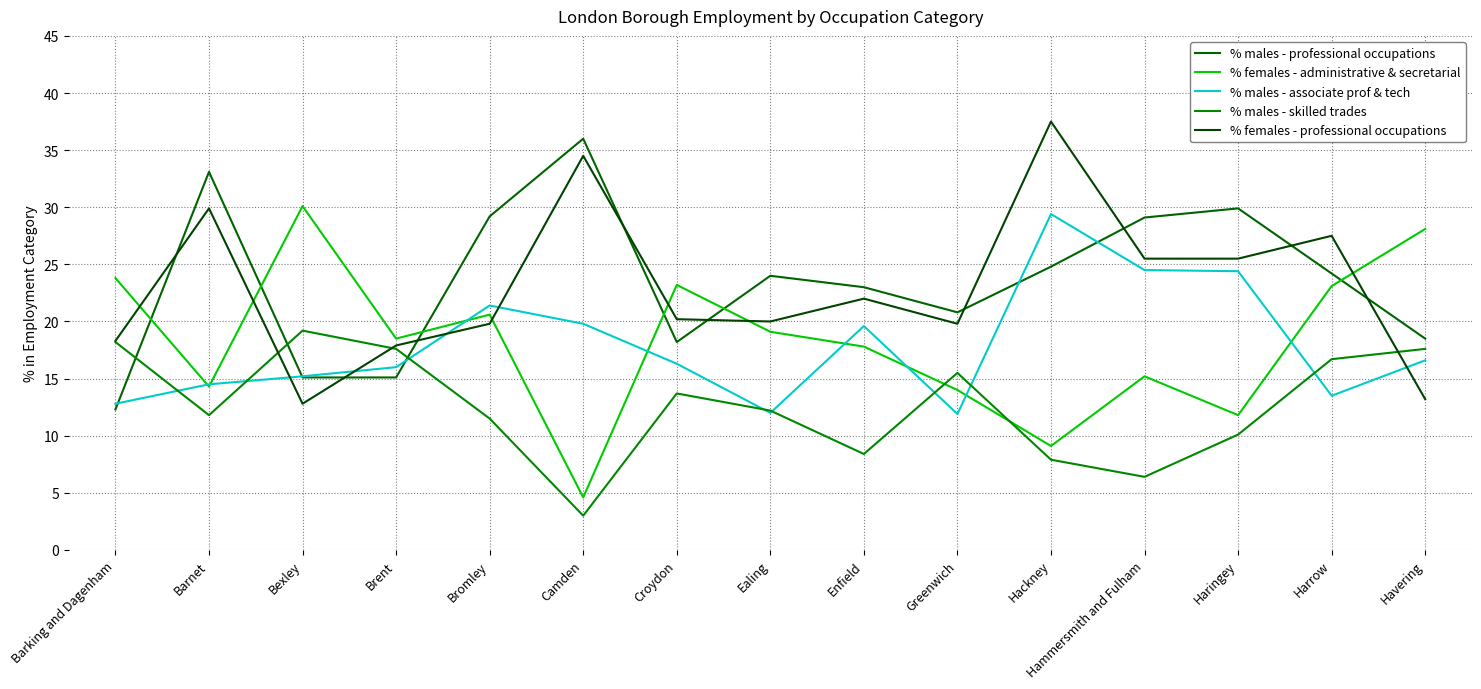

The value of % males - professional occupations at Hammersmith and Fulham is 29.1. True or false?

True